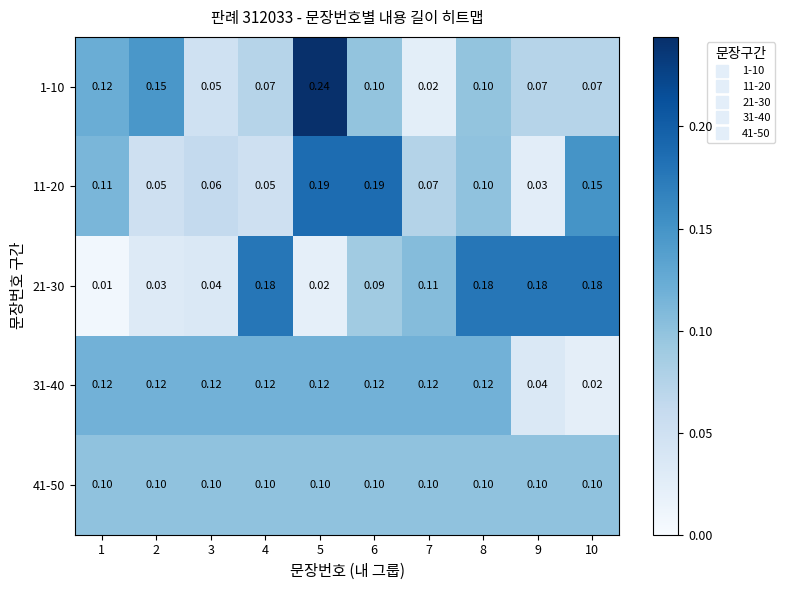

Which category has the highest value across all series?

5